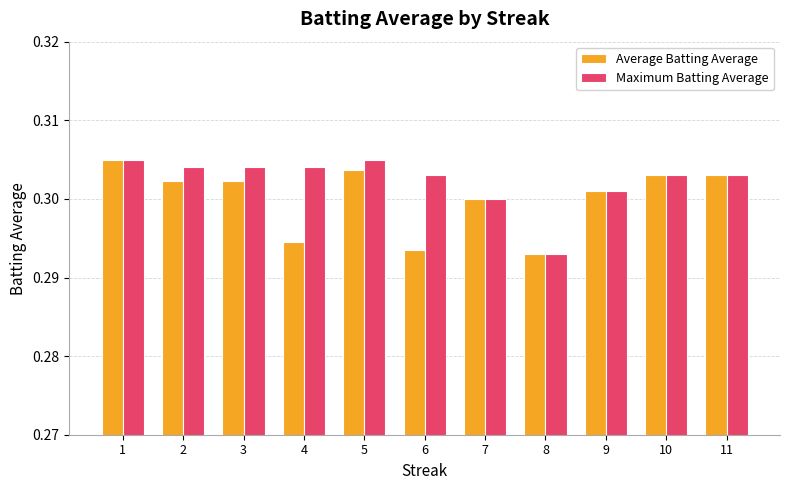

Which series changed the most between 3 and 7?

Maximum Batting Average